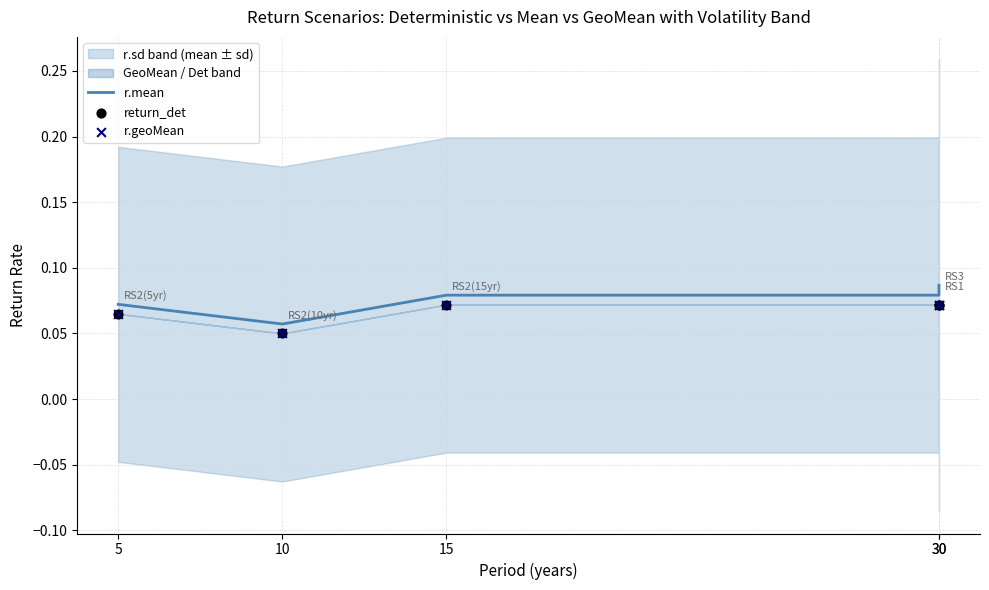

Which series contains the highest Y value?

r.mean